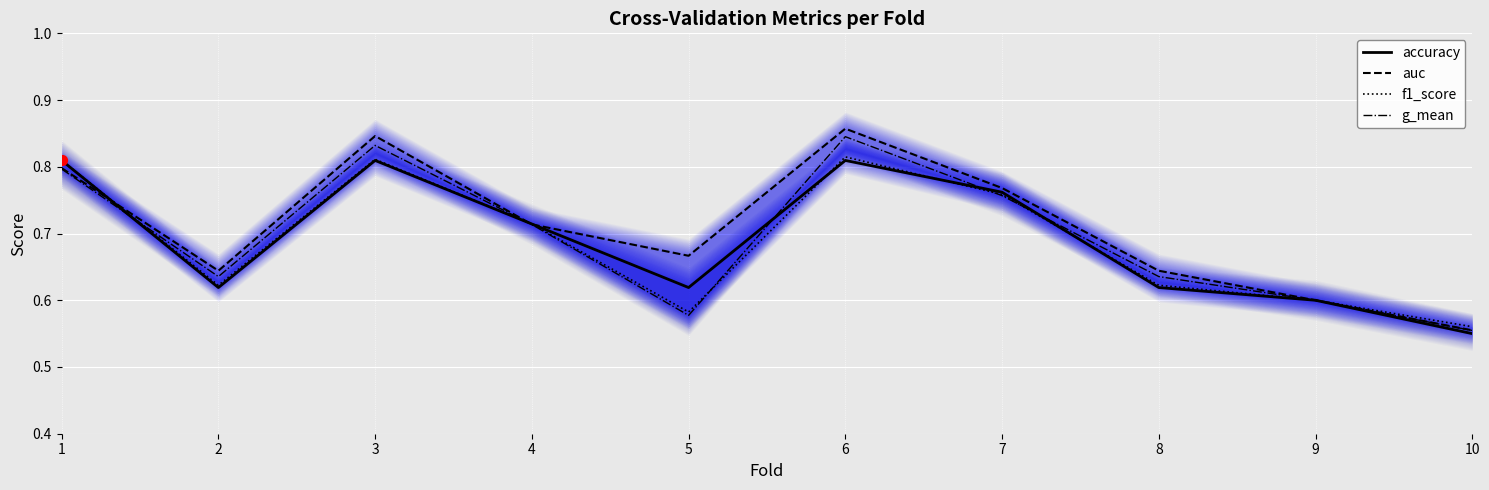

Which series contains the lowest Y value?

accuracy